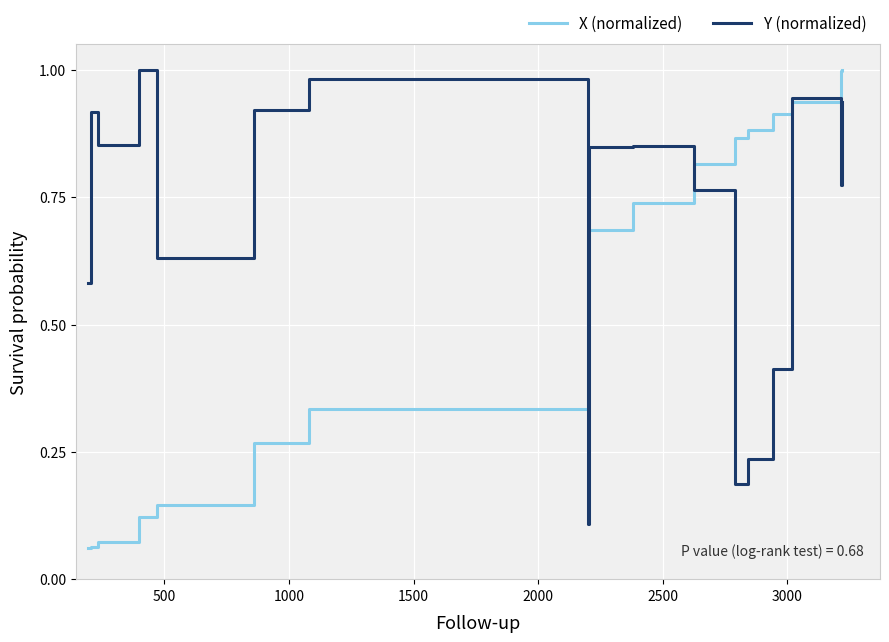

Rank the series by their average value, from highest to lowest.

Y (normalized), X (normalized)